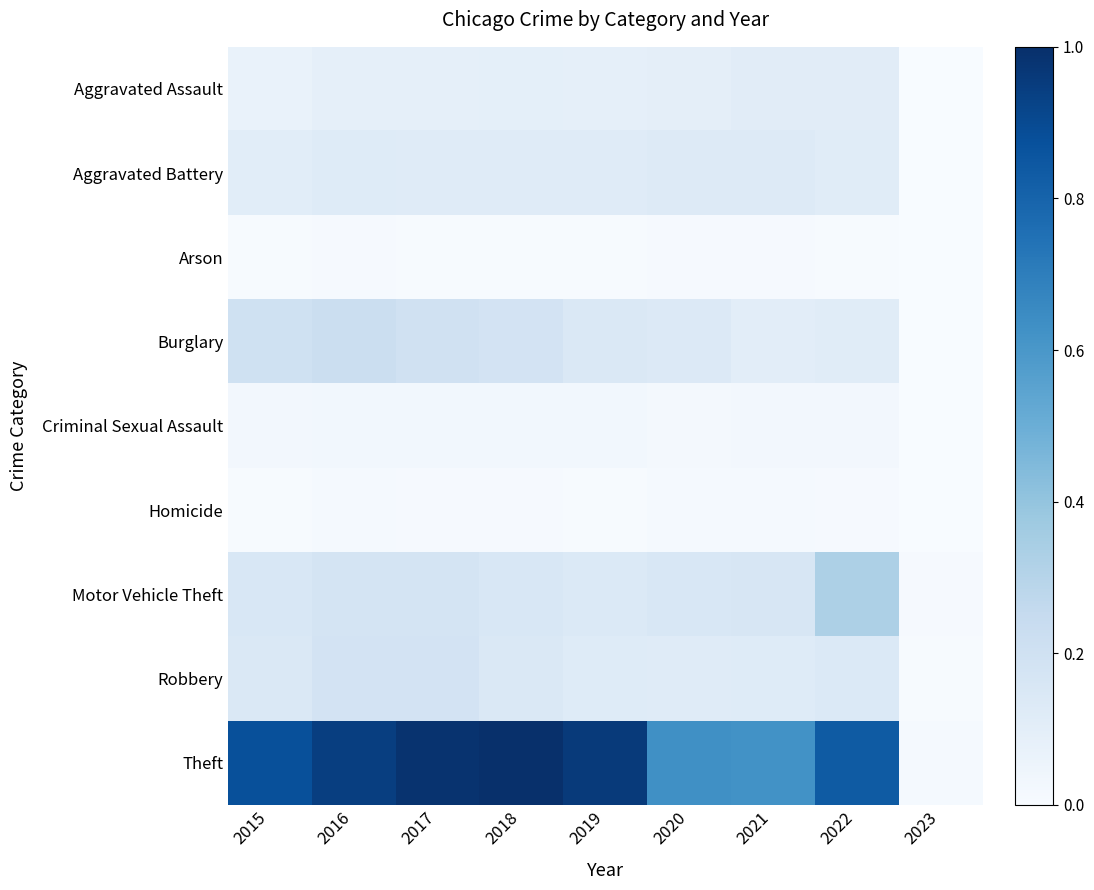

Reading left to right, extract all data points from this chart.

Aggravated Assault: 2015=0.1	2016=0.1	2017=0.1	2018=0.1	2019=0.1	2020=0.1	2021=0.1	2022=0.1	2023=0.0
Aggravated Battery: 2015=0.1	2016=0.1	2017=0.1	2018=0.1	2019=0.1	2020=0.1	2021=0.1	2022=0.1	2023=0.0
Arson: 2015=0.0	2016=0.0	2017=0.0	2018=0.0	2019=0.0	2020=0.0	2021=0.0	2022=0.0	2023=0.0
Burglary: 2015=0.2	2016=0.2	2017=0.2	2018=0.2	2019=0.1	2020=0.1	2021=0.1	2022=0.1	2023=0.0
Criminal Sexual Assault: 2015=0.0	2016=0.0	2017=0.0	2018=0.0	2019=0.0	2020=0.0	2021=0.0	2022=0.0	2023=0.0
Homicide: 2015=0.0	2016=0.0	2017=0.0	2018=0.0	2019=0.0	2020=0.0	2021=0.0	2022=0.0	2023=0.0
Motor Vehicle Theft: 2015=0.2	2016=0.2	2017=0.2	2018=0.2	2019=0.1	2020=0.2	2021=0.2	2022=0.3	2023=0.0
Robbery: 2015=0.1	2016=0.2	2017=0.2	2018=0.1	2019=0.1	2020=0.1	2021=0.1	2022=0.1	2023=0.0
Theft: 2015=0.9	2016=0.9	2017=1.0	2018=1.0	2019=1.0	2020=0.6	2021=0.6	2022=0.8	2023=0.0